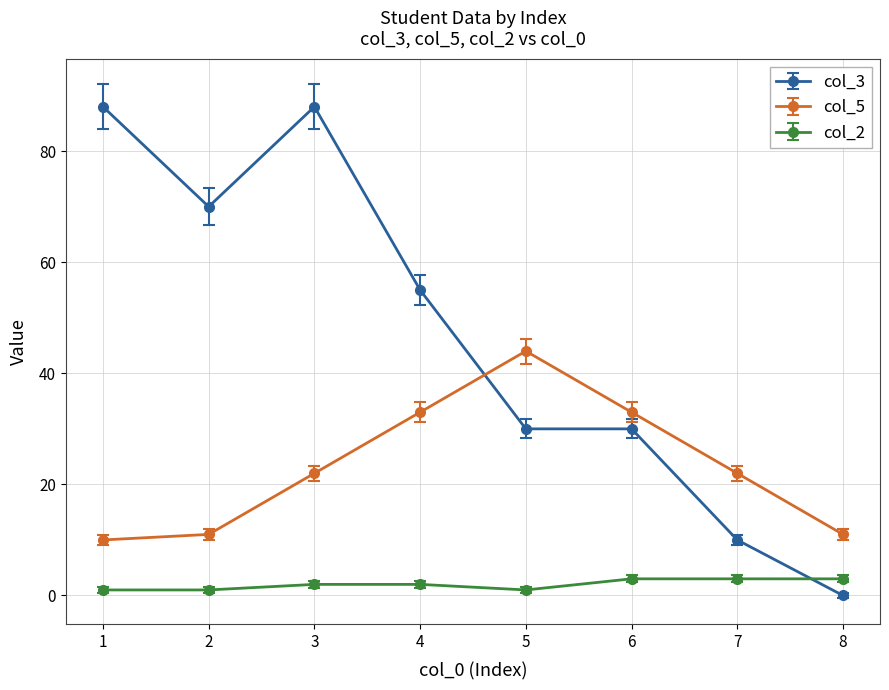

How many times do col_5 and col_3 cross each other?

1